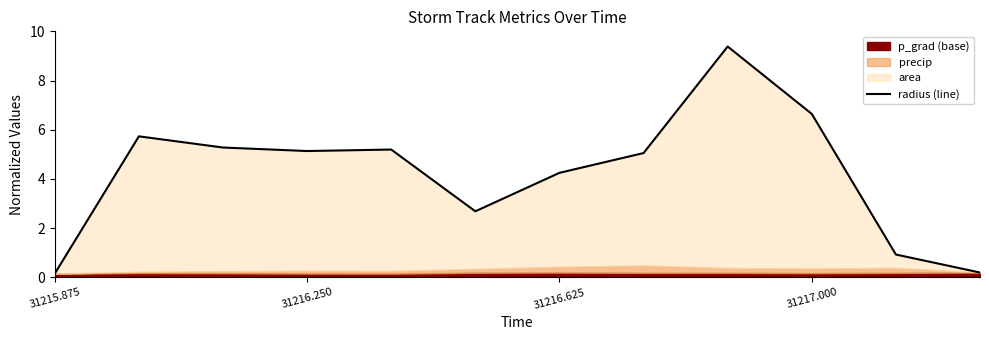

The chart shows a value of 9.2 at 4. True or false?

False